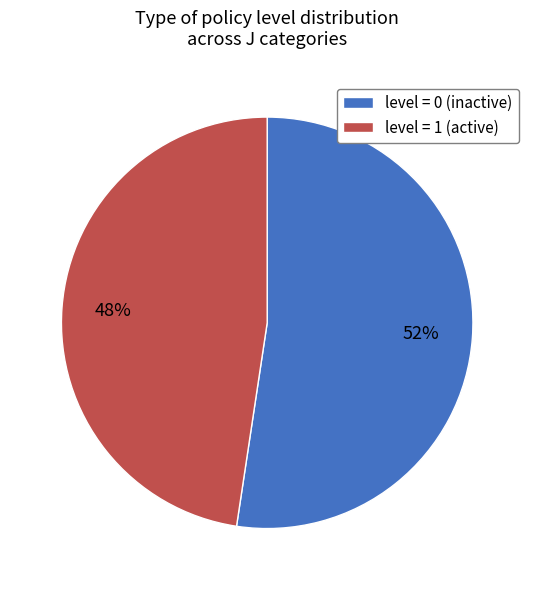

Which category has the smallest portion of the pie?

level = 1 (active)